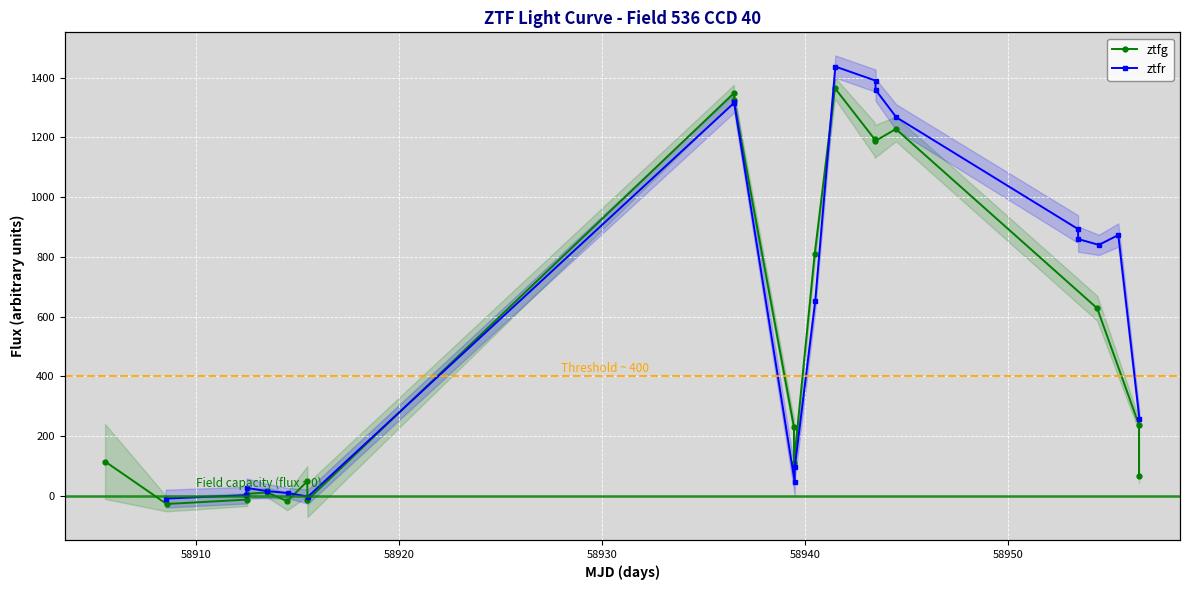

Reading left to right, list all the values displayed in this chart.

ztfg: 115.3	-26.8	-12.1	7.2	11.9	-17.7	49.1	-13.8	1348.2	1323.8	230.3	110.4	808.7	1364.7	1194.3	1186.5	1228.1	628.2	237.8	68.2
ztfr: -8.8	2.8	26.9	16.6	9.8	-2.0	1315.5	1318.2	45.2	96.1	653.6	1437.1	1390.0	1359.2	1267.5	893.2	859.8	840.3	873.2	258.9